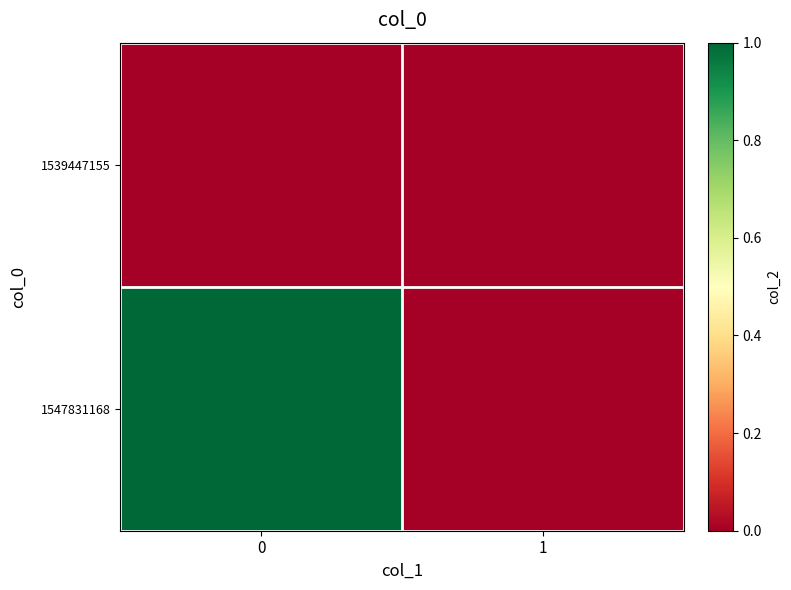

Which series changed the most between 0 and 1?

1547831168